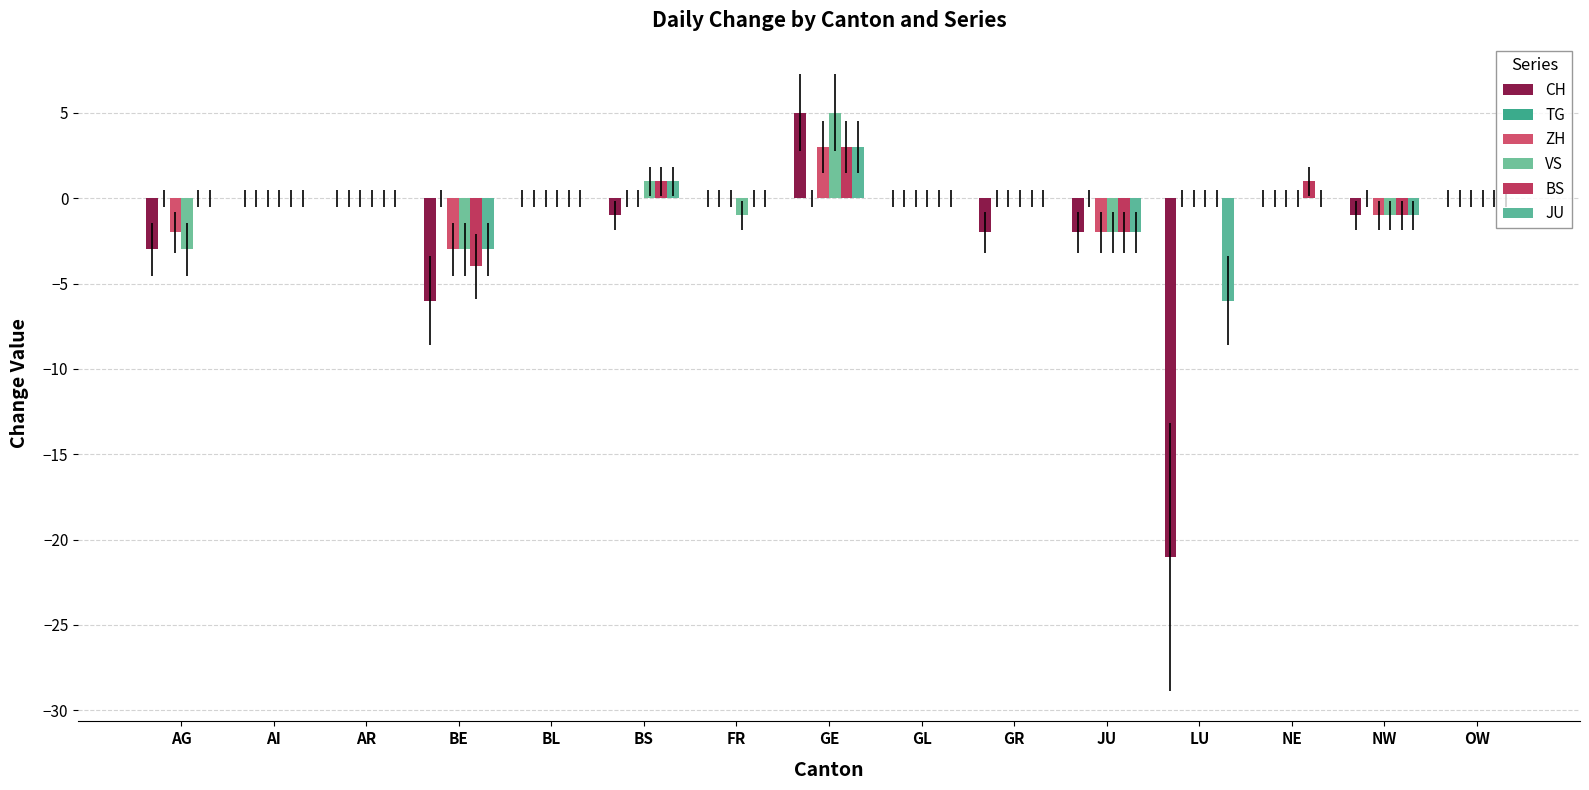

How many groups of bars are there?

15